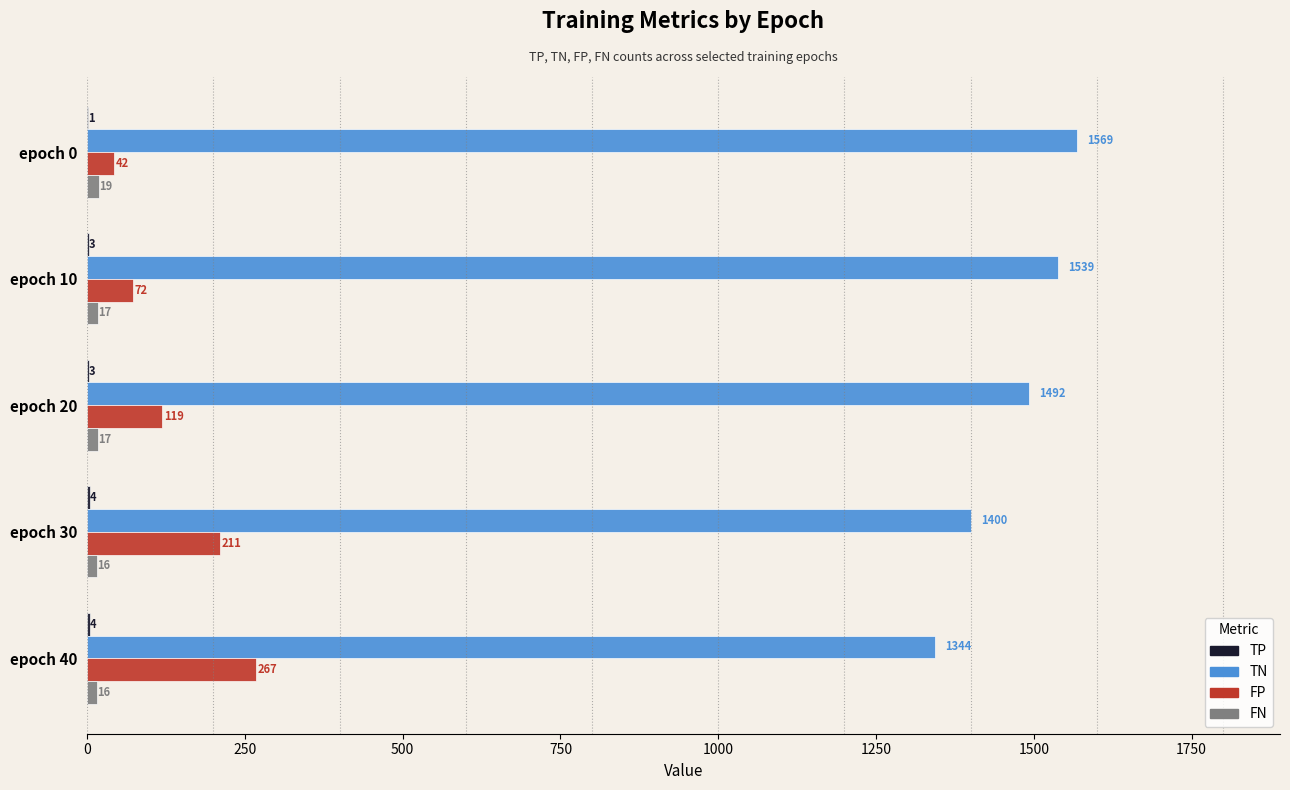

What is the total value across all series at epoch 40?

1631